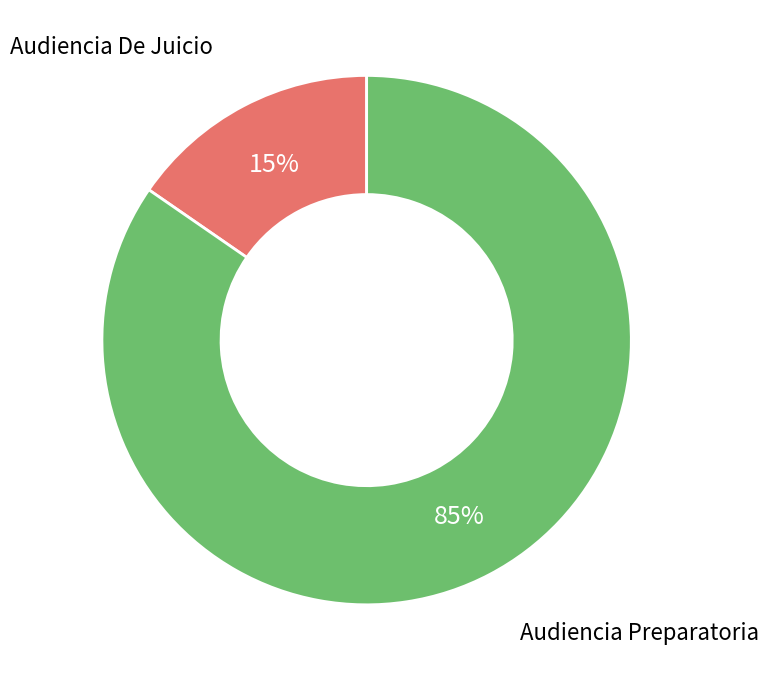

To the nearest percent, what is the average slice percentage?

50%